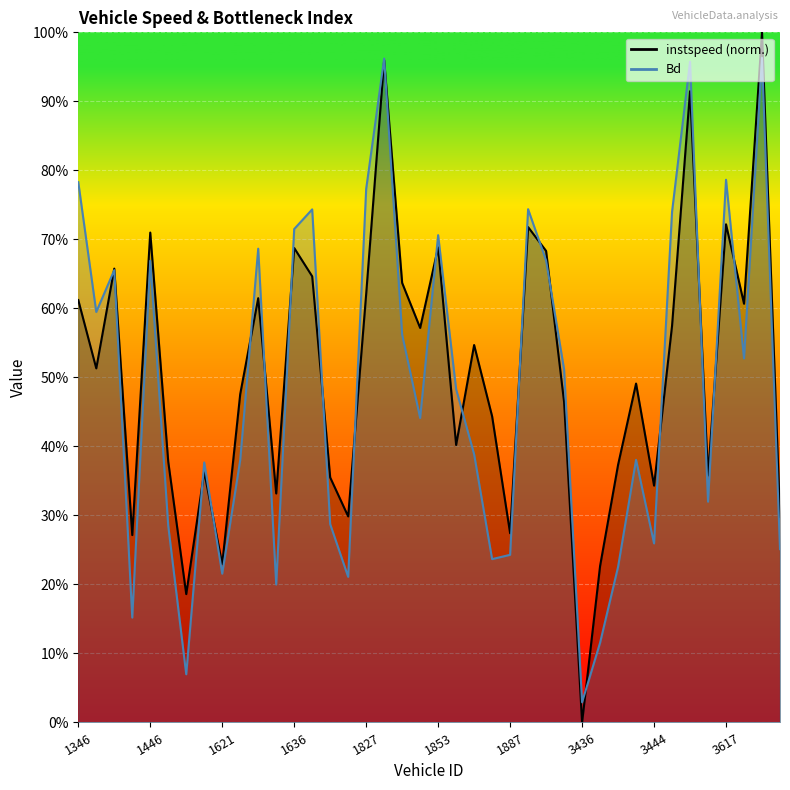

The value of instspeed at 3199.0 is 0.3. True or false?

False